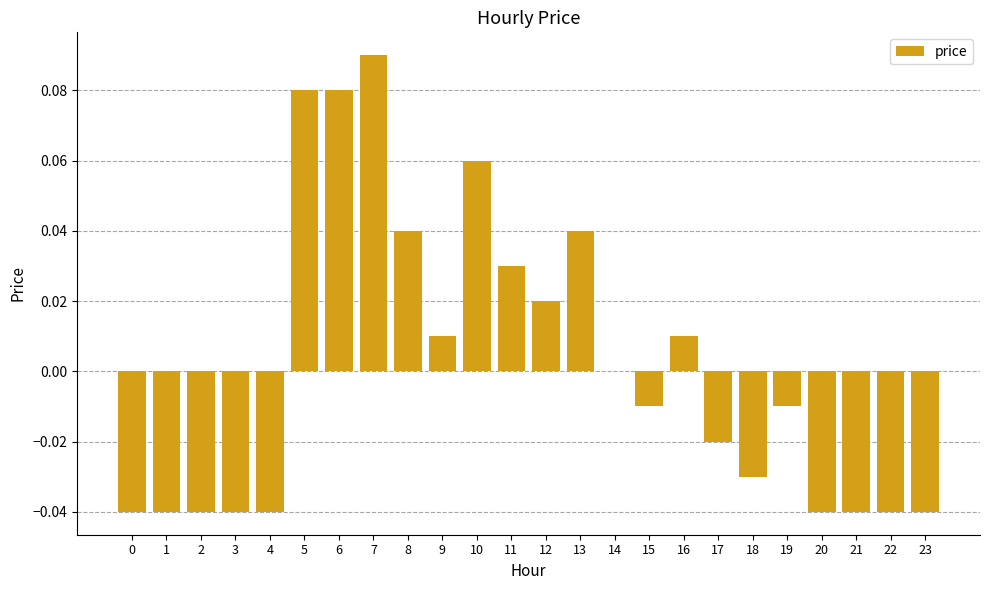

The chart shows a value of -0.0 at 21. True or false?

True